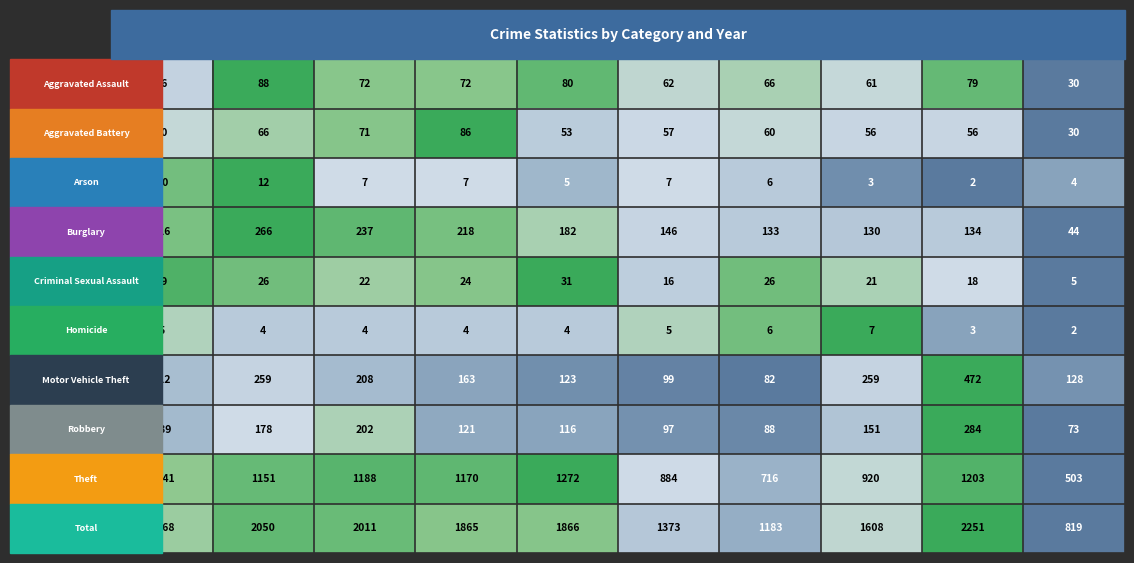

What is the difference between the highest and lowest values at 2021?

1177